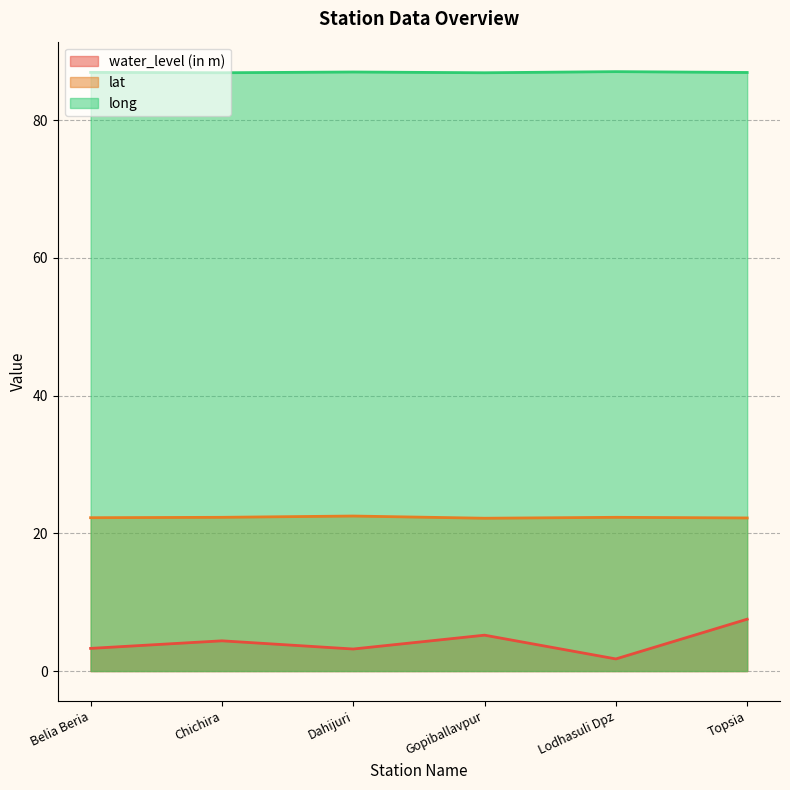

What value does the lat series have at Dahijuri?

22.5